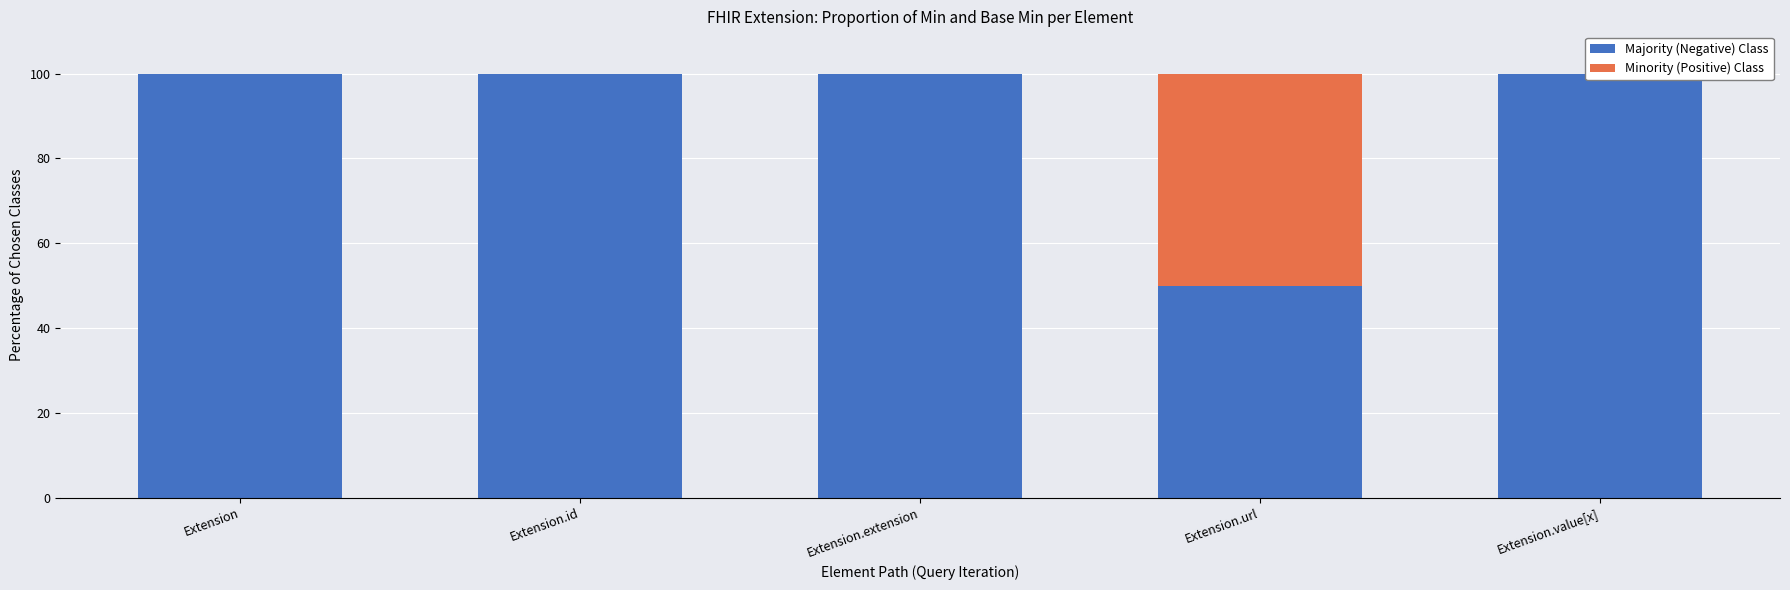

At which category is the sum across all series the highest?

Extension